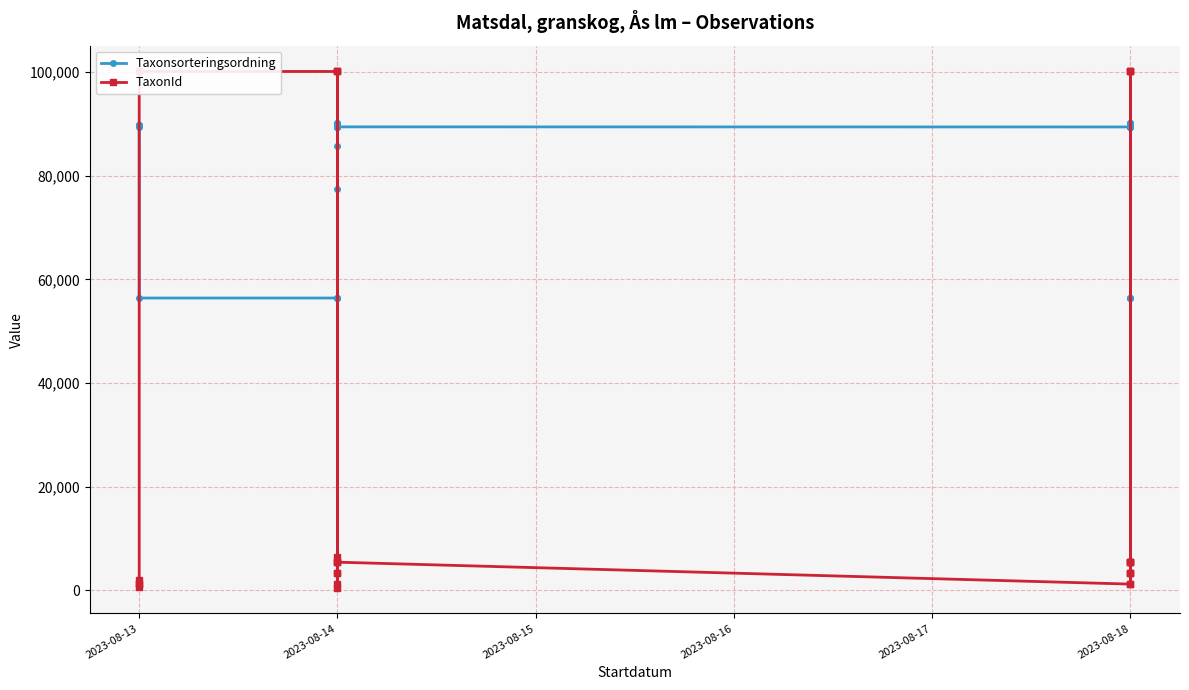

Where is Taxonsorteringsordning nearest to the value 73242?

2023-08-14